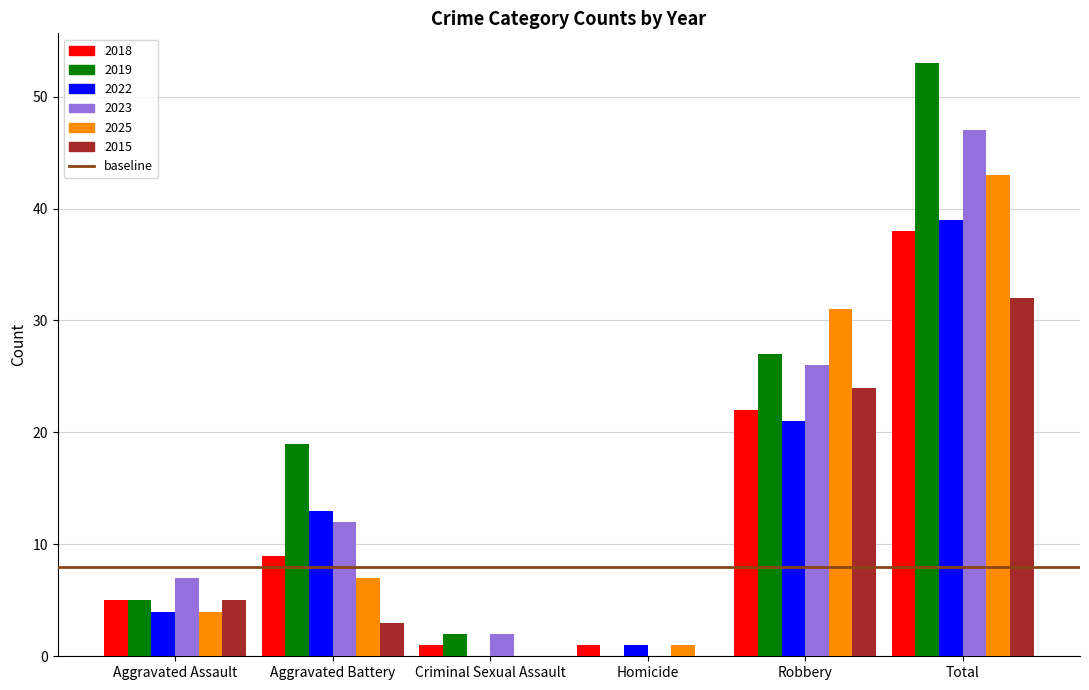

Reading left to right, extract all data points from this chart.

2018: Aggravated Assault=5	Aggravated Battery=9	Criminal Sexual Assault=1	Homicide=1	Robbery=22	Total=38
2019: Aggravated Assault=5	Aggravated Battery=19	Criminal Sexual Assault=2	Homicide=0	Robbery=27	Total=53
2022: Aggravated Assault=4	Aggravated Battery=13	Criminal Sexual Assault=0	Homicide=1	Robbery=21	Total=39
2023: Aggravated Assault=7	Aggravated Battery=12	Criminal Sexual Assault=2	Homicide=0	Robbery=26	Total=47
2025: Aggravated Assault=4	Aggravated Battery=7	Criminal Sexual Assault=0	Homicide=1	Robbery=31	Total=43
2015: Aggravated Assault=5	Aggravated Battery=3	Criminal Sexual Assault=0	Homicide=0	Robbery=24	Total=32